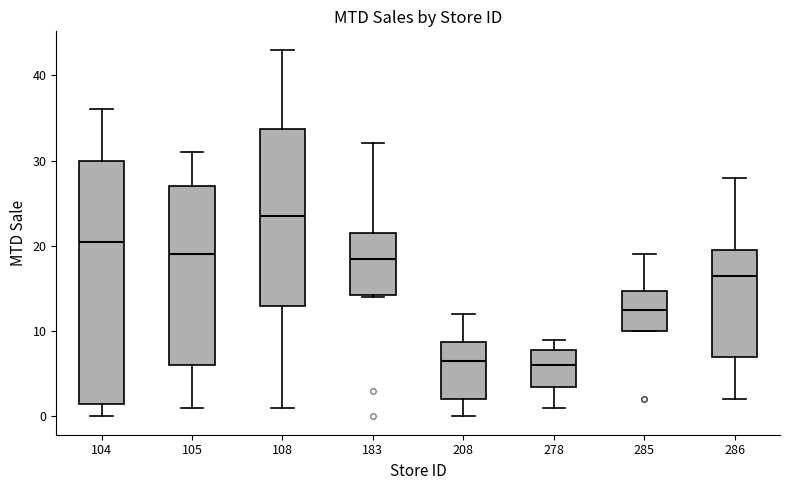

Reading left to right, transcribe this box plot: for each box, give where its median line is, the range the box spans, and where its two whiskers end, as read against the y-axis. The values are not printed on the chart, so give them approximately, as read against the axis.

104: median 21, box 2 to 30, whiskers 0 to 36
105: median 19, box 6 to 27, whiskers 1 to 31
108: median 24, box 13 to 34, whiskers 1 to 43
183: median 19, box 14 to 22, whiskers 14 to 32
208: median 7, box 2 to 9, whiskers 0 to 12
278: median 6, box 4 to 8, whiskers 1 to 9
285: median 13, box 10 to 15, whiskers 10 to 19
286: median 17, box 7 to 20, whiskers 2 to 28